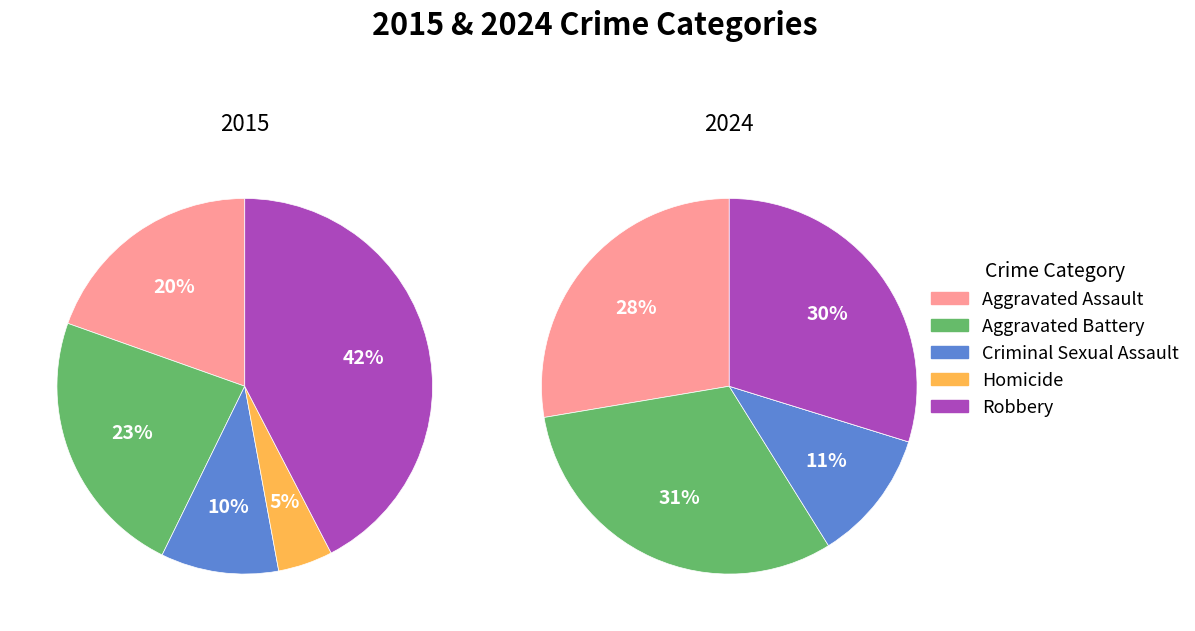

How many segments does this pie chart have?

5